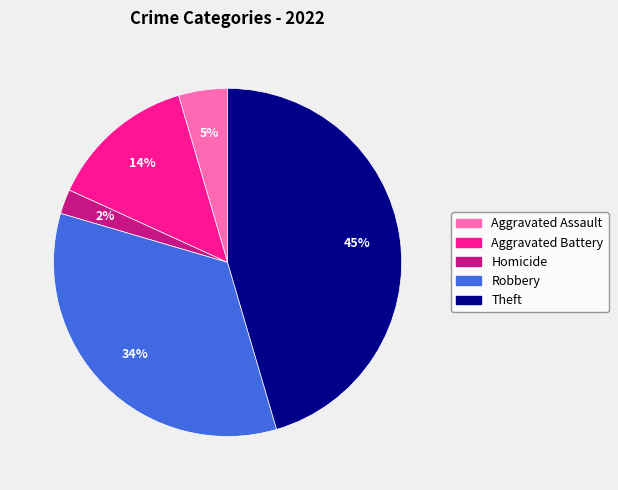

Rank the categories by value from highest to lowest.

Theft, Robbery, Aggravated Battery, Aggravated Assault, Homicide